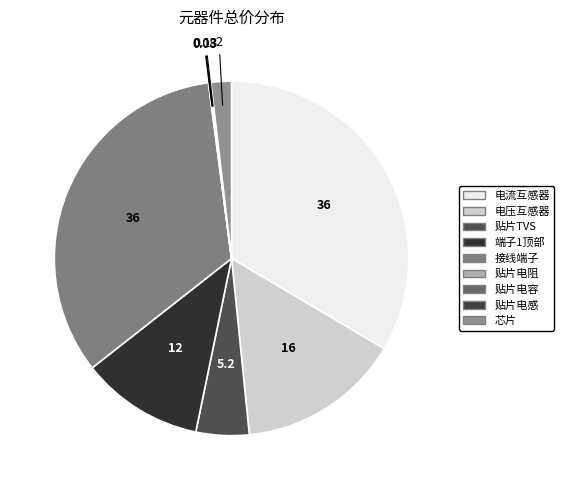

Which has a higher value, 贴片TVS or 贴片电容?

贴片TVS